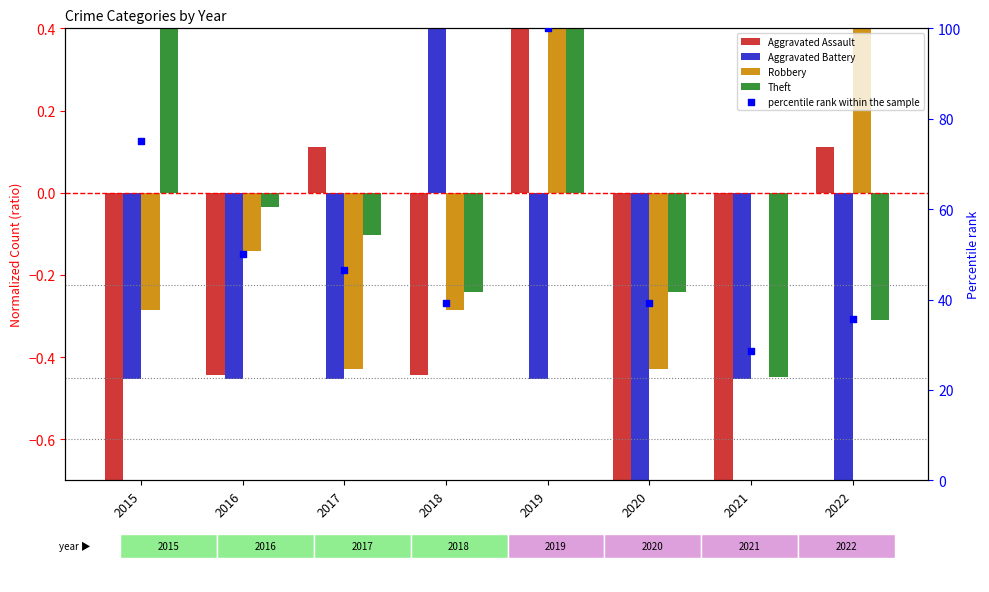

Which series reaches the maximum Y coordinate?

percentile rank within the sample